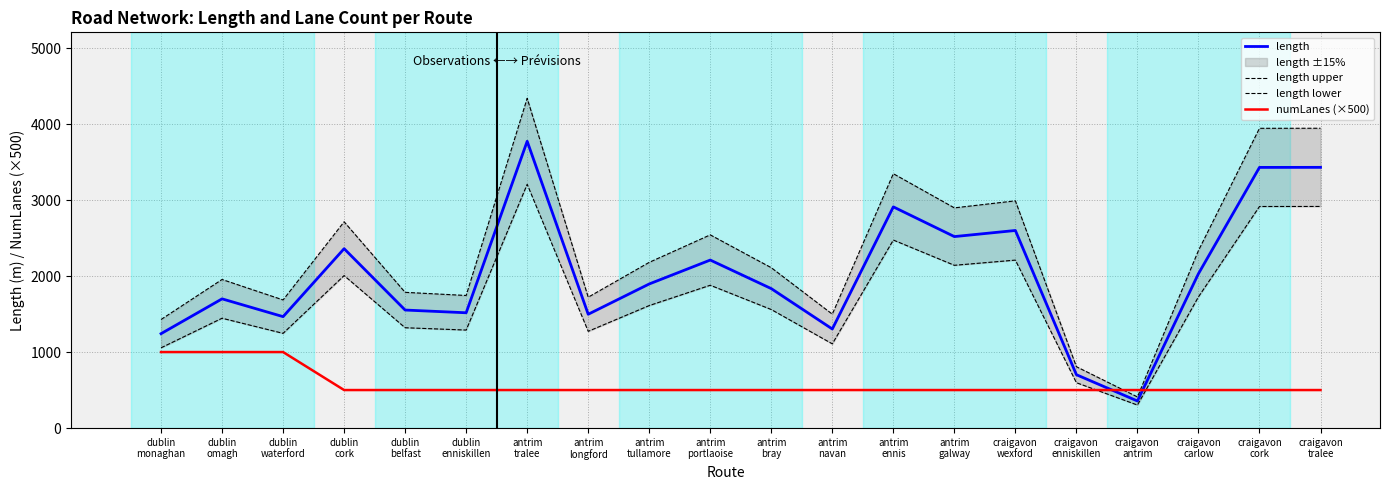

What is the sum of all length lower values?

34287.7